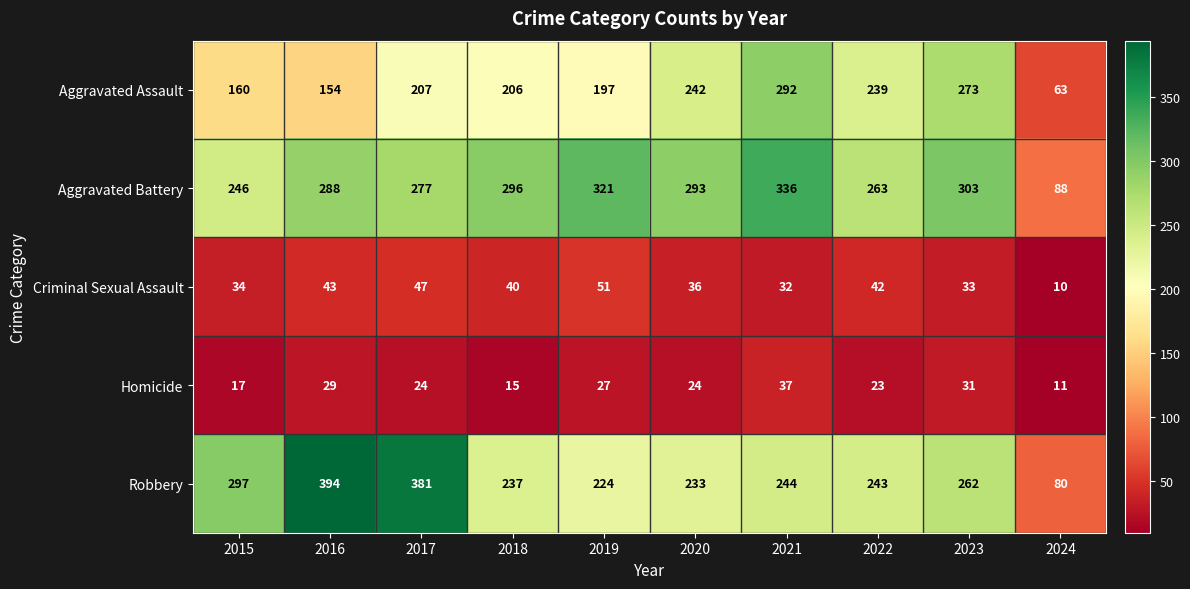

Rank the categories by Aggravated Battery value from highest to lowest.

2021, 2019, 2023, 2018, 2020, 2016, 2017, 2022, 2015, 2024